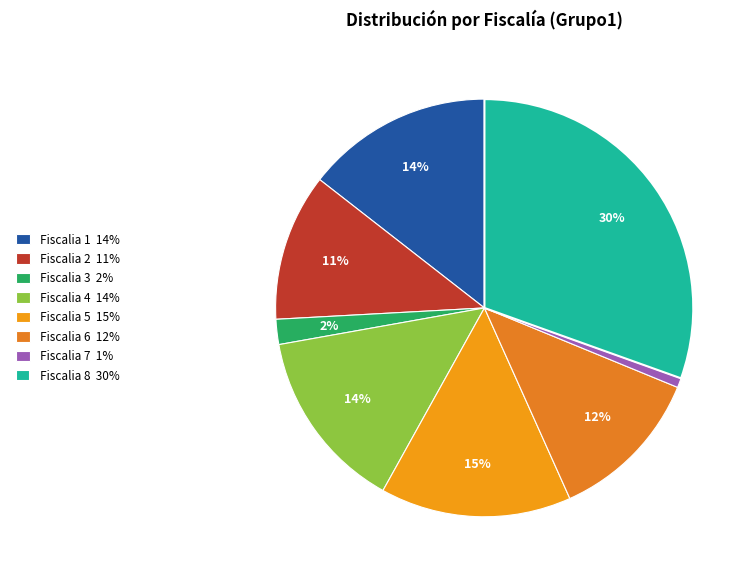

Which category has the biggest portion of the pie?

Fiscalia 8